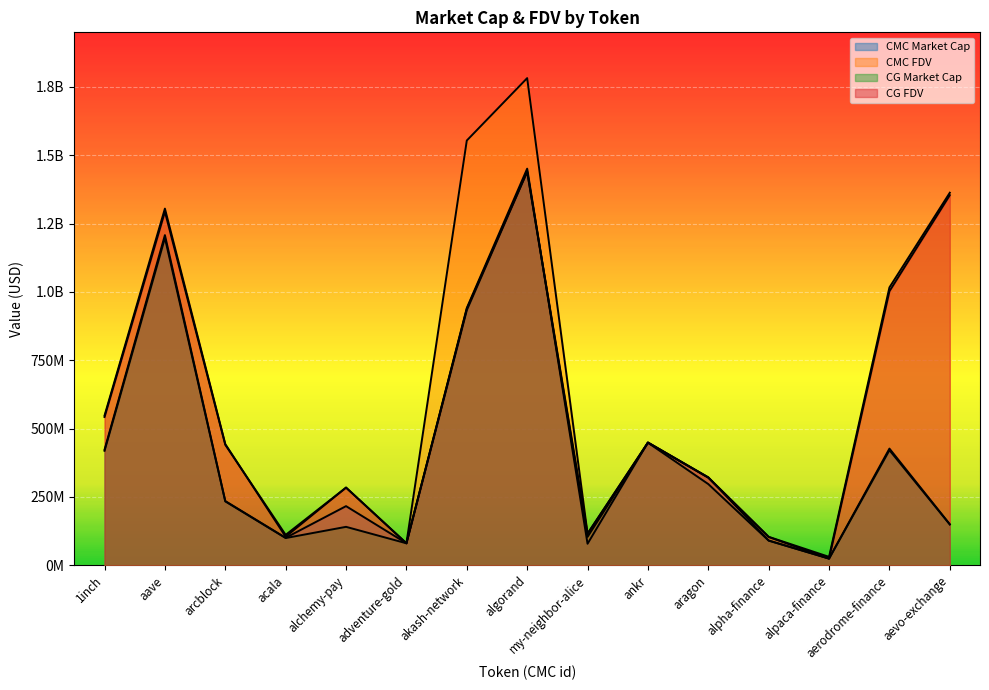

What position from the right is arcblock?

13